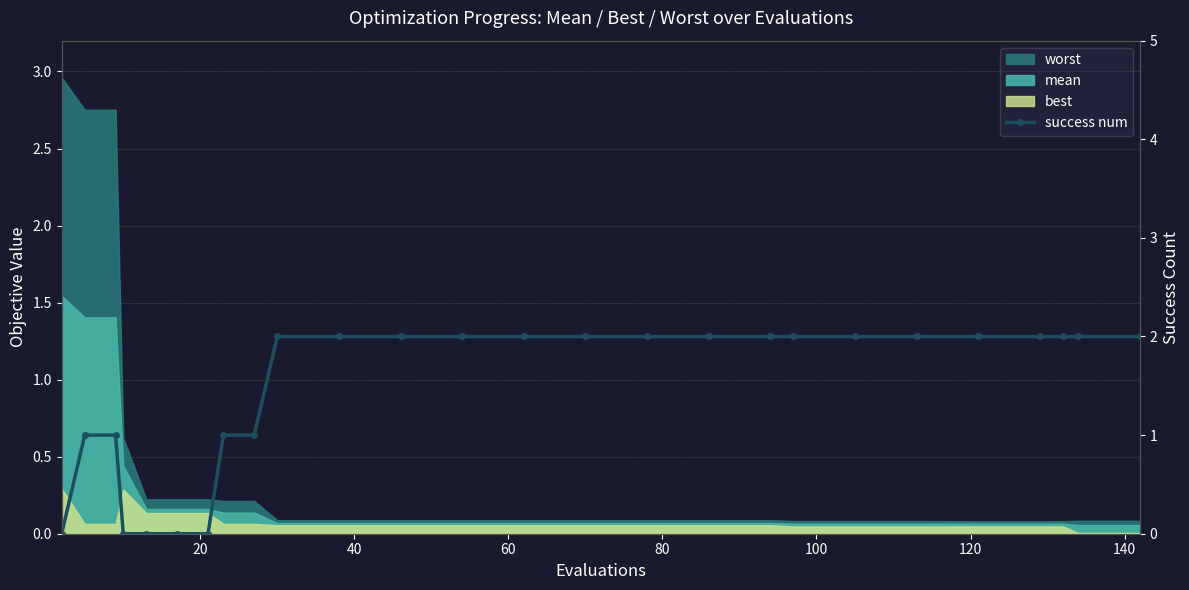

How many lines are shown in the chart?

1